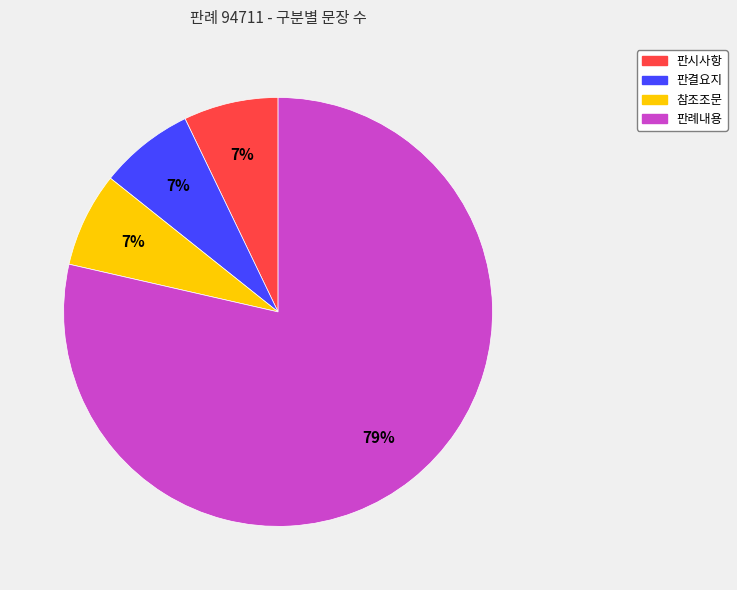

Is there any slice that represents more than half of the pie?

Yes